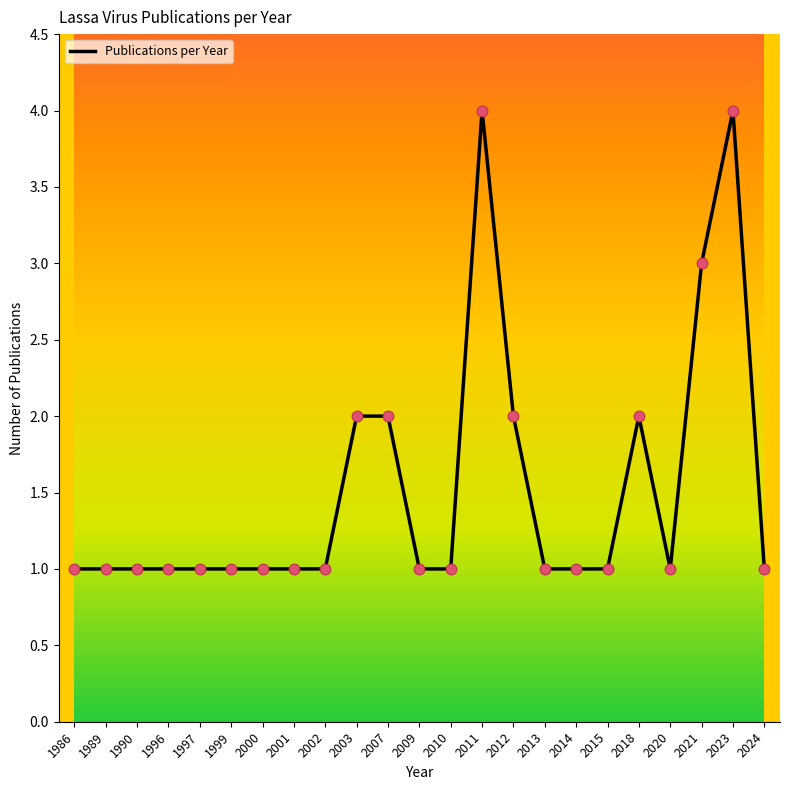

What is the change in value from 1996 to 2023?

+3